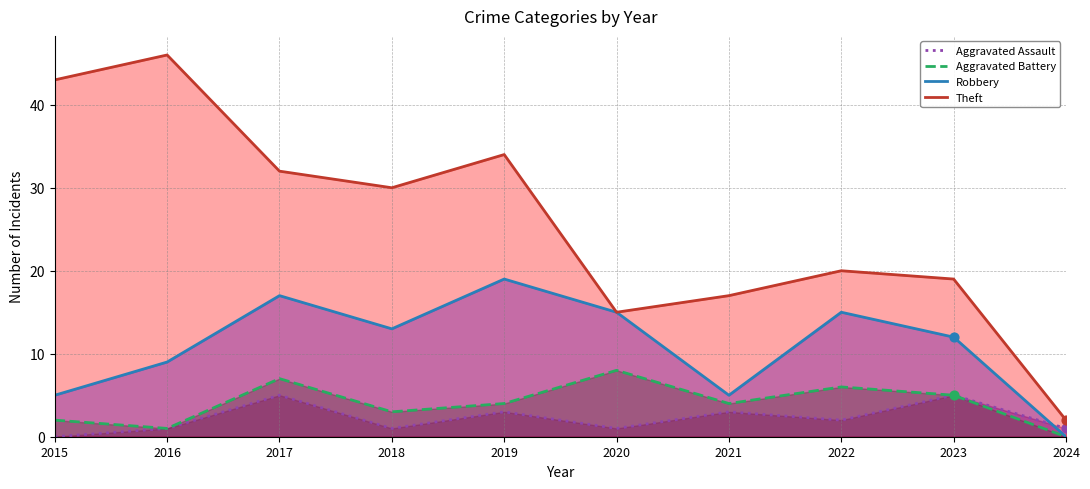

Which series reaches the minimum Y coordinate?

Aggravated Assault